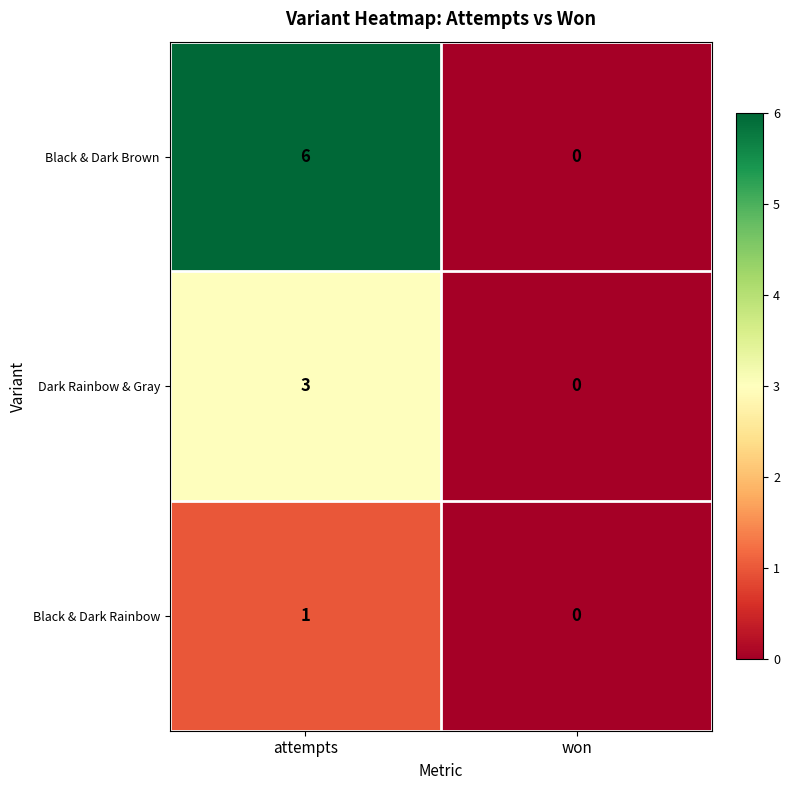

Count the number of categories in the chart.

2